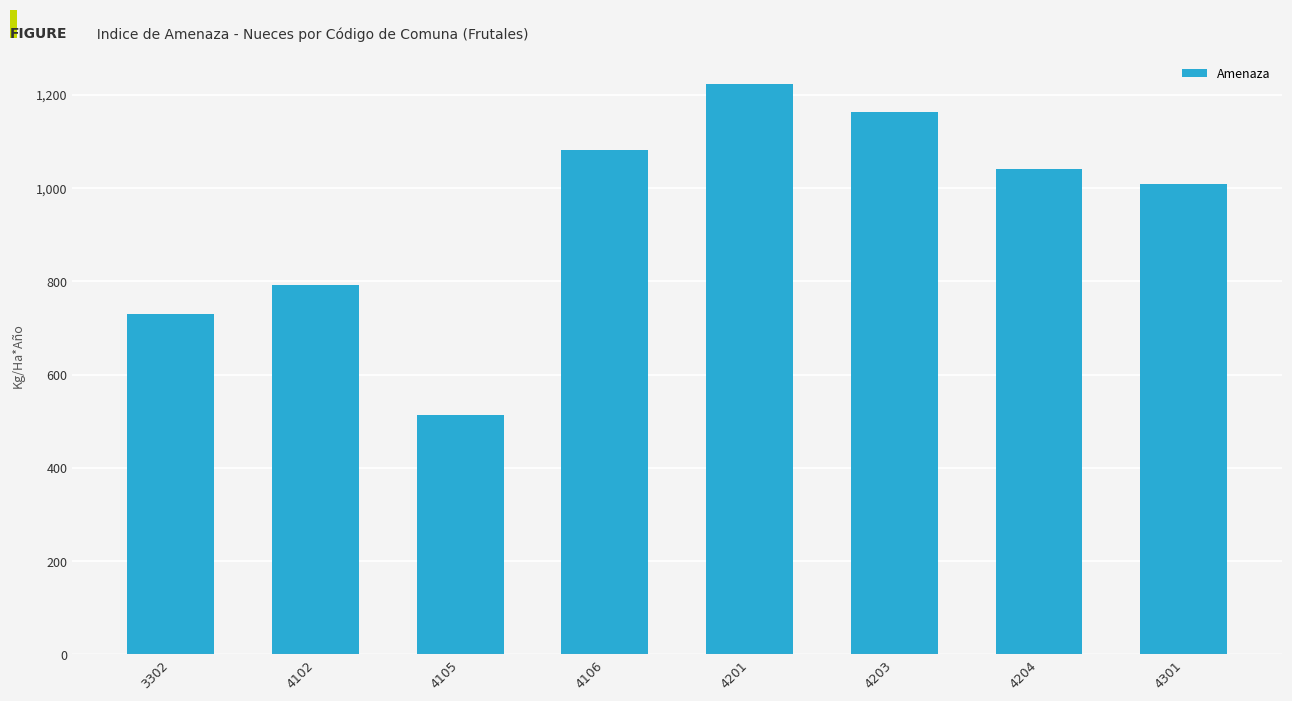

What is the sum of all values?

7547.0